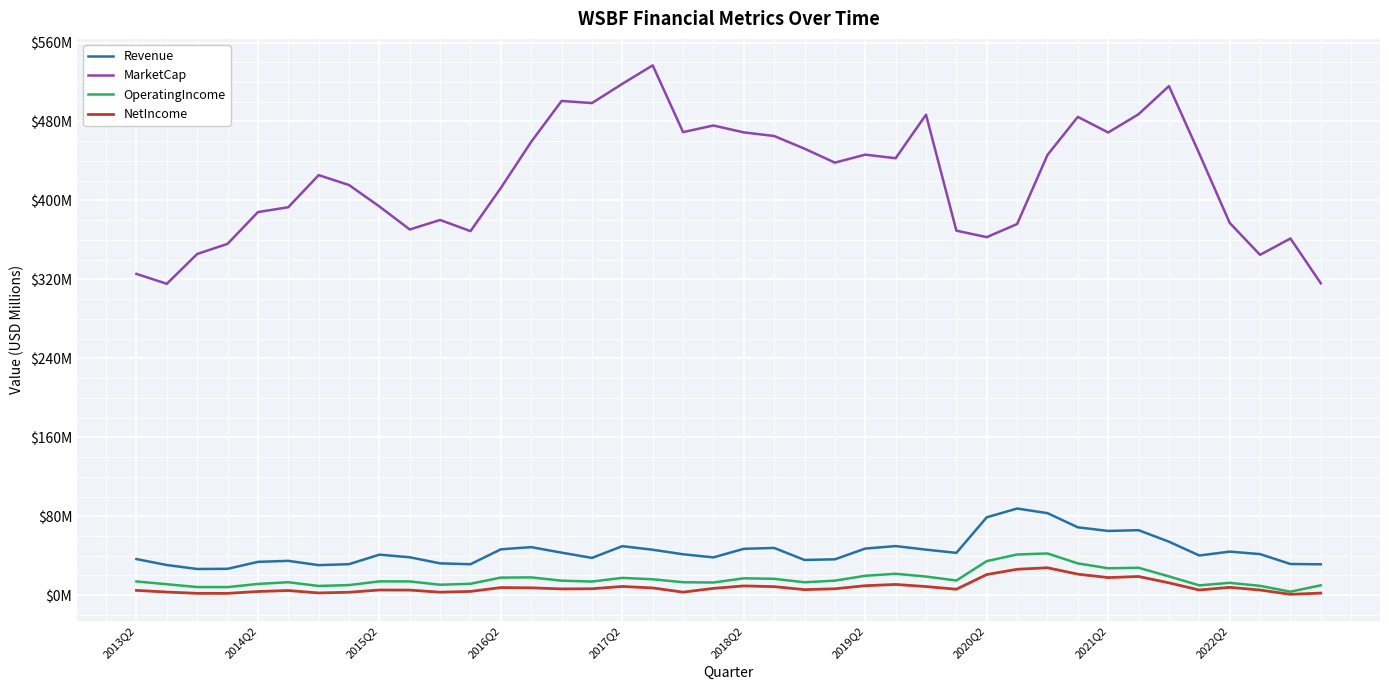

What is the value of the MarketCap point at the 5th from the left?

388.2